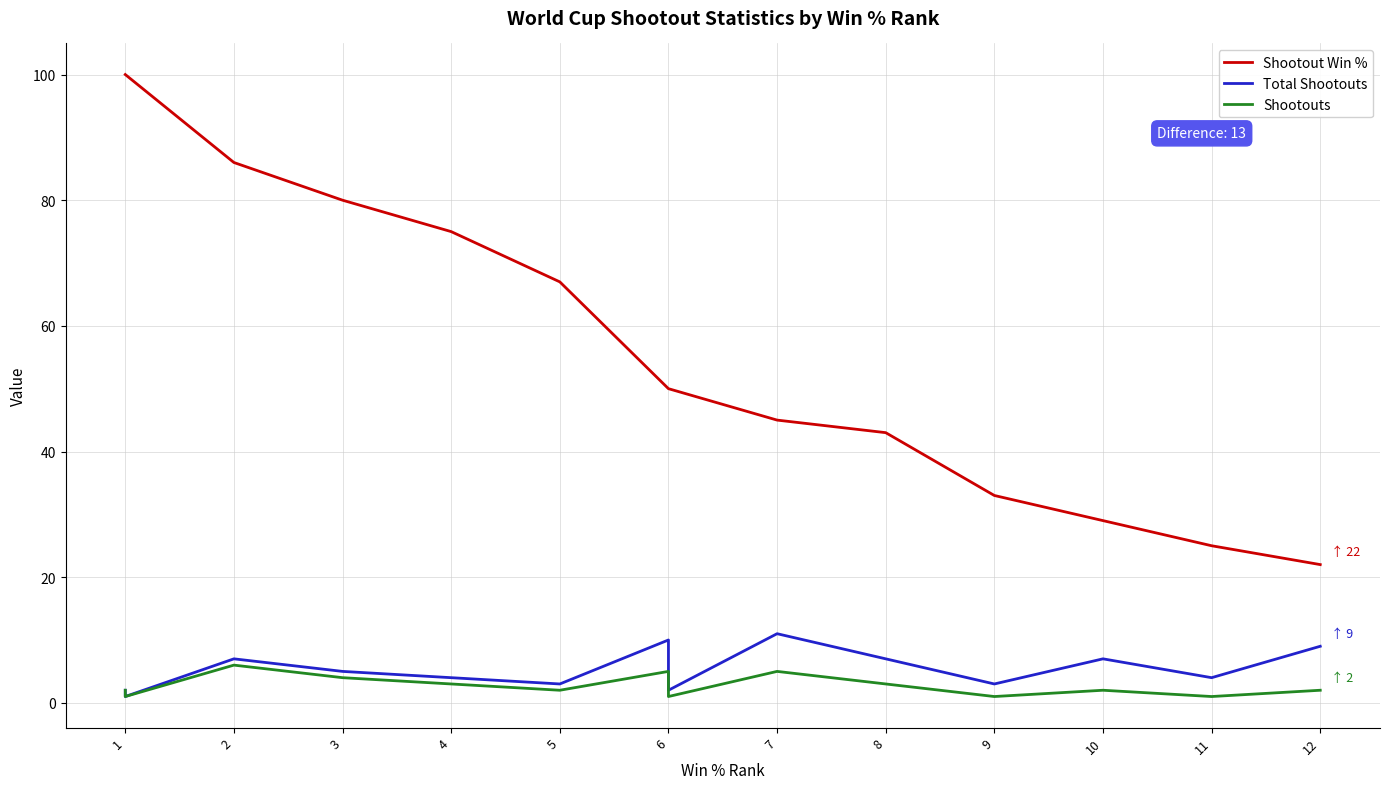

True or false: Total Shootouts and Shootout Win % cross at least once.

False